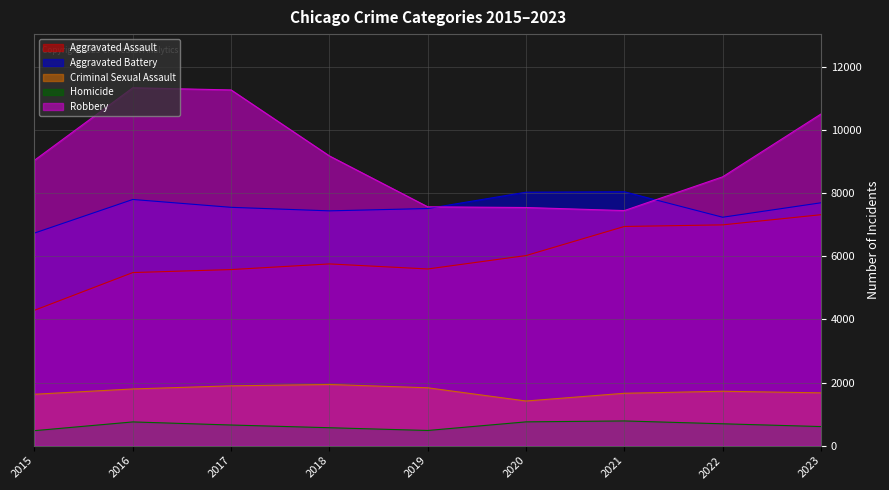

Reading right to left, list all the values displayed in this chart.

Aggravated Assault: 2023=7319	2022=6997	2021=6946	2020=6024	2019=5599	2018=5759	2017=5580	2016=5485	2015=4290
Aggravated Battery: 2023=7697	2022=7239	2021=8046	2020=8033	2019=7515	2018=7441	2017=7553	2016=7802	2015=6737
Criminal Sexual Assault: 2023=1673	2022=1723	2021=1659	2020=1414	2019=1833	2018=1938	2017=1895	2016=1796	2015=1628
Homicide: 2023=604	2022=692	2021=782	2020=753	2019=480	2018=567	2017=653	2016=751	2015=474
Robbery: 2023=10511	2022=8520	2021=7450	2020=7547	2019=7569	2018=9182	2017=11274	2016=11342	2015=9046